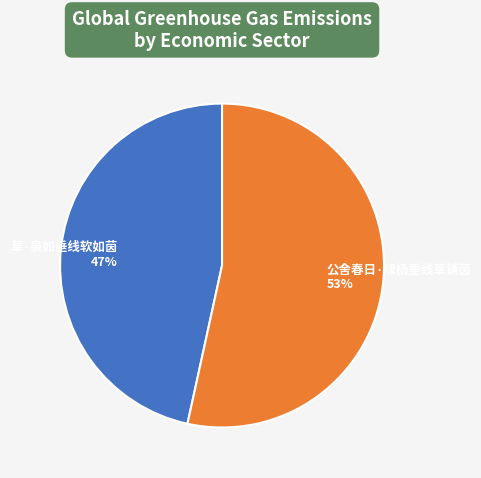

Is the sum of 草·袅如垂线软如茵 47% and 公舍春日·绿杨垂线草铺茵 53% greater than half?

Yes